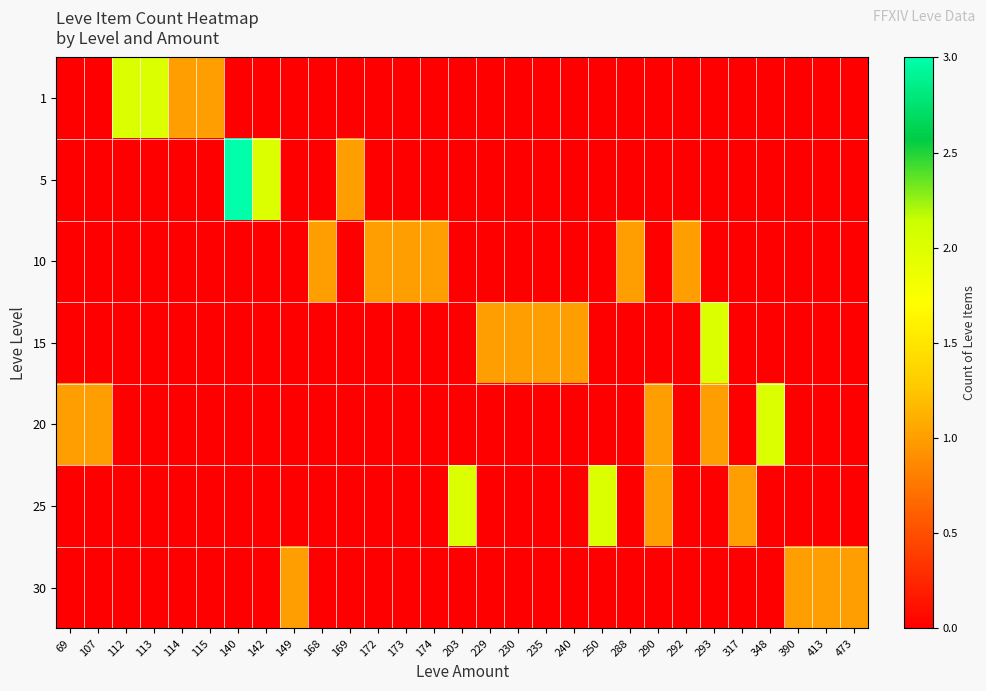

Between 290 and 173, which is larger?

290